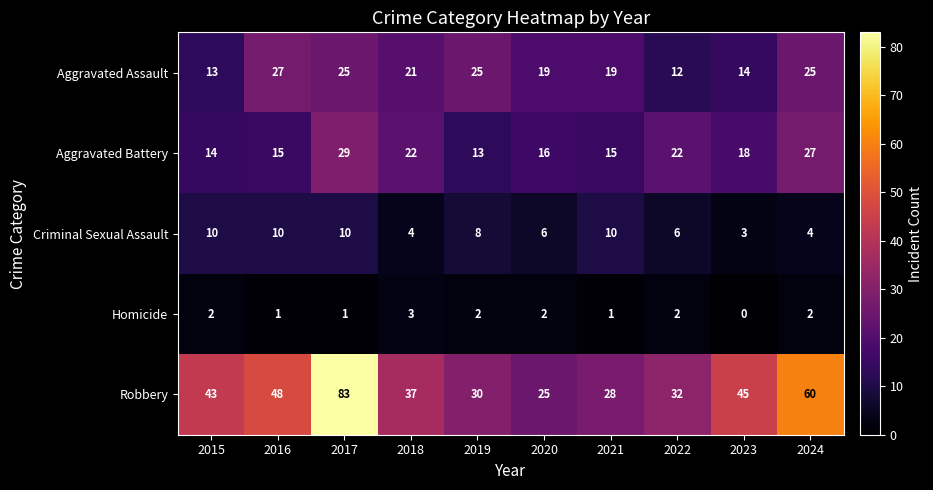

What is the difference between the second highest and second lowest values in the Aggravated Battery series?

13